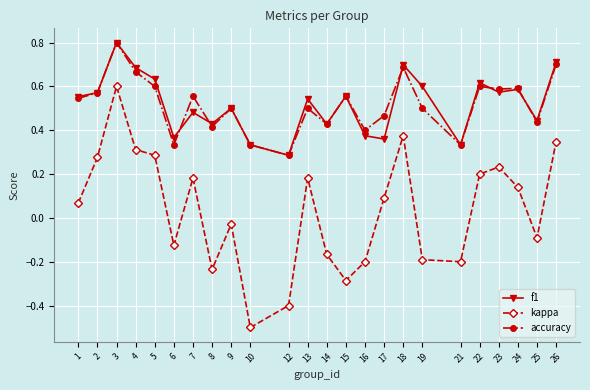

True or false: kappa and f1 cross at least once.

False